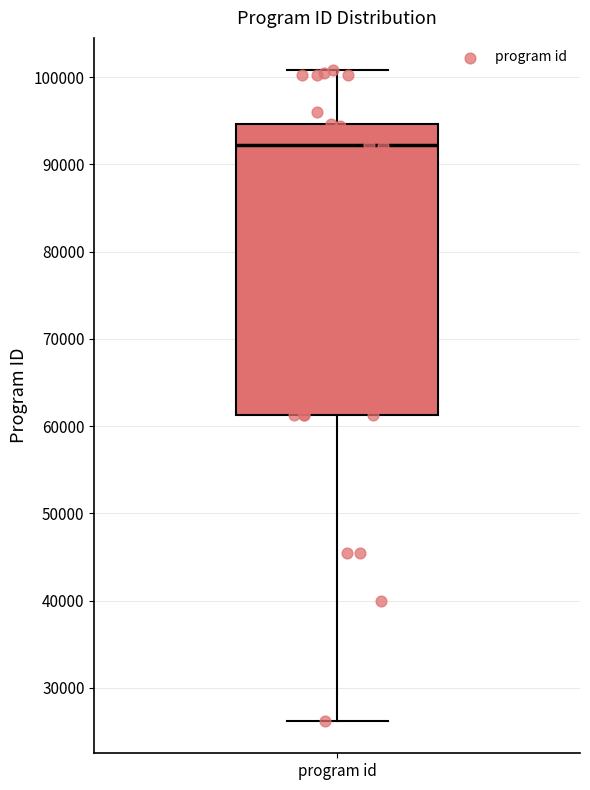

Transcribe this box plot: give where the median line is, the range the box spans, and where the two whiskers end, as read against the y-axis. The values are not printed on the chart, so give them approximately, as read against the axis.

median 92000, box 61000 to 95000, whiskers 26000 to 101000